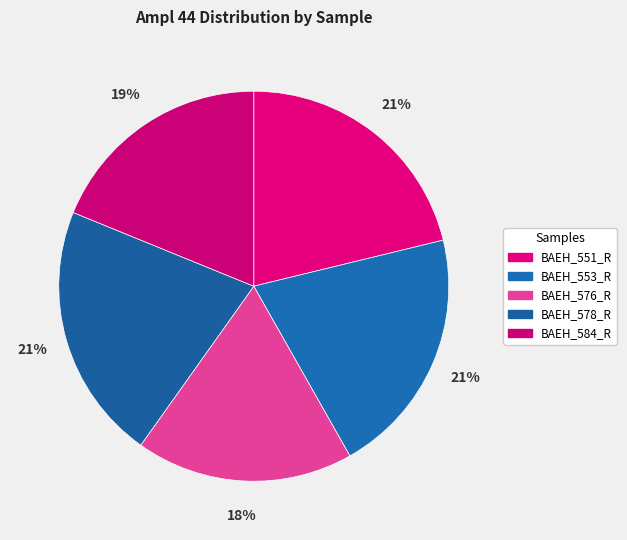

To the nearest percent, what portion does BAEH_551_R represent?

21%